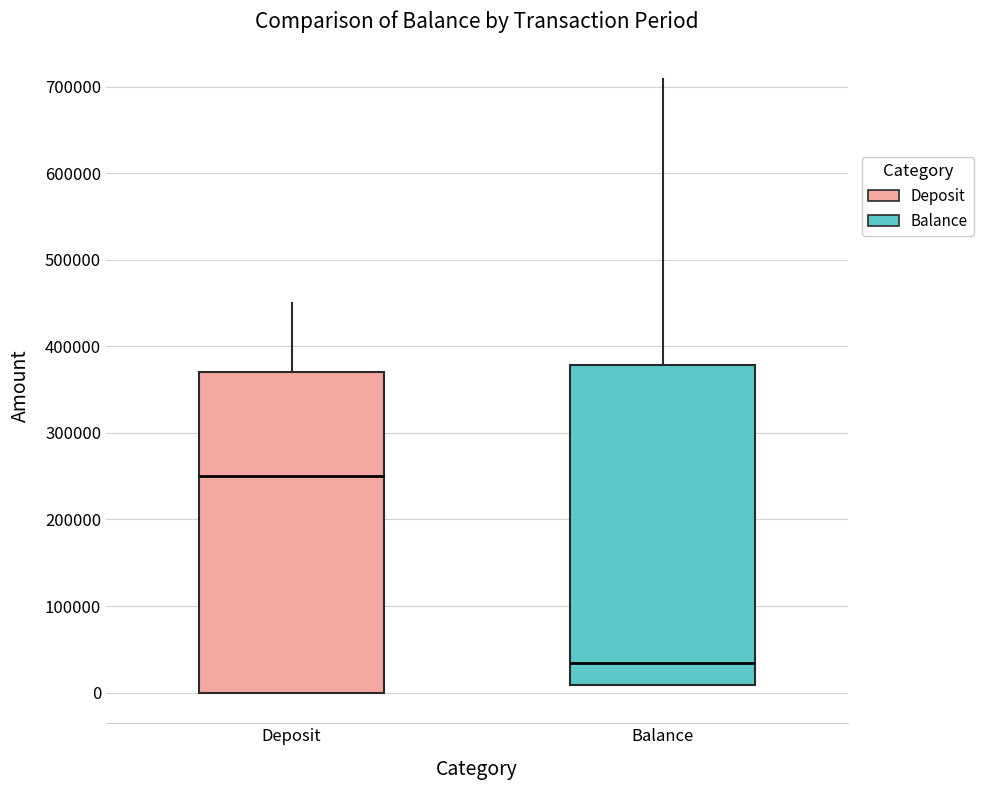

Reading left to right, transcribe this box plot: for each box, give where its median line is, the range the box spans, and where its two whiskers end, as read against the y-axis. The values are not printed on the chart, so give them approximately, as read against the axis.

Deposit: median 250000, box 0 to 370000, whiskers 0 to 450000
Balance: median 30000, box 10000 to 380000, whiskers 10000 to 710000